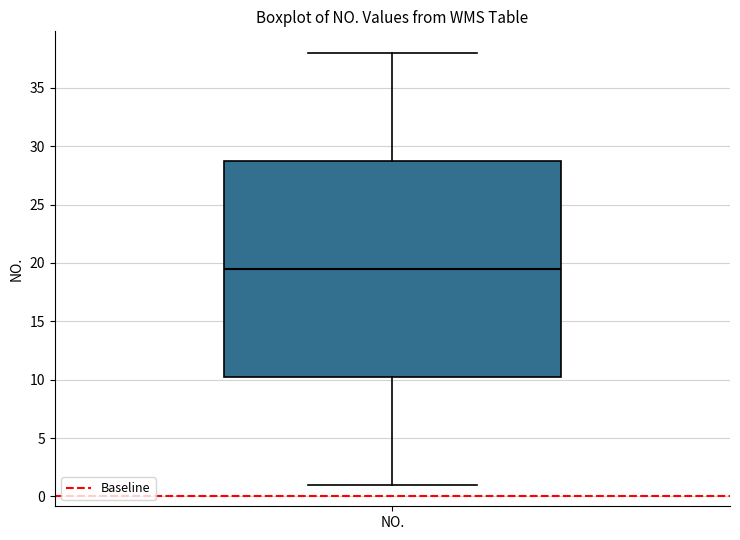

Read this box plot against the y-axis: the position of the median line, the range covered by the box, and the ends of both whiskers. The values are not printed on the chart, so give them approximately, as read against the axis.

median 19.5, box 10.5 to 29.0, whiskers 1.0 to 38.0